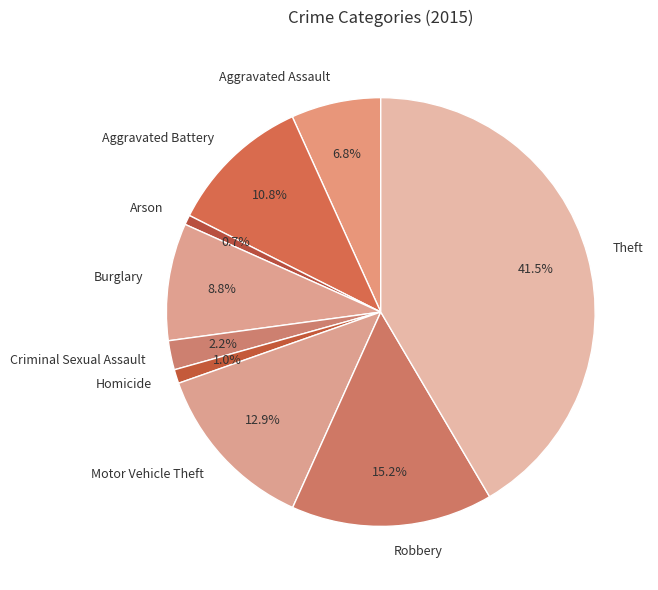

To the nearest percent, what is the average slice percentage?

11%